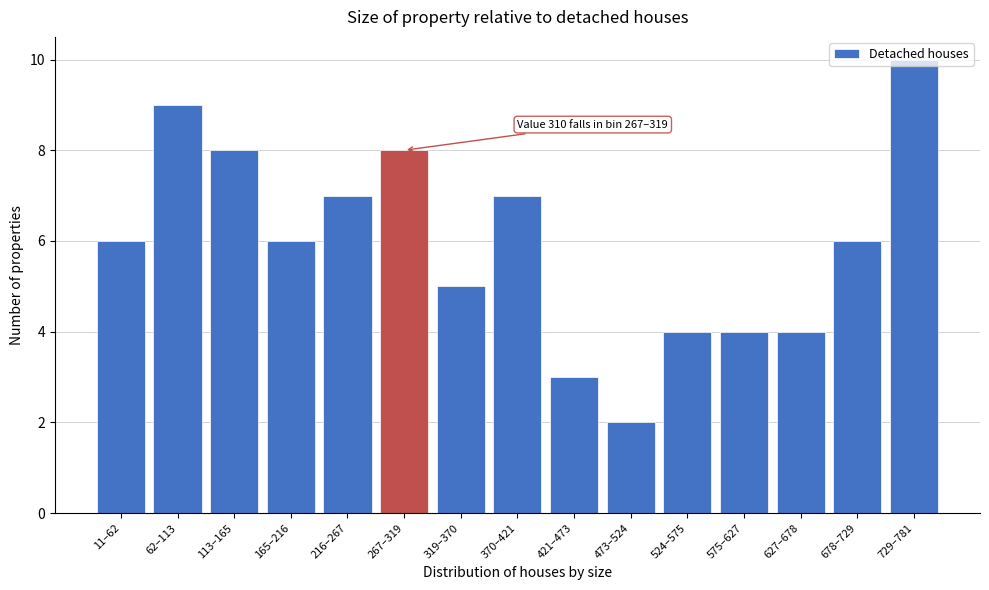

What is the approximate value at 729–781?

10